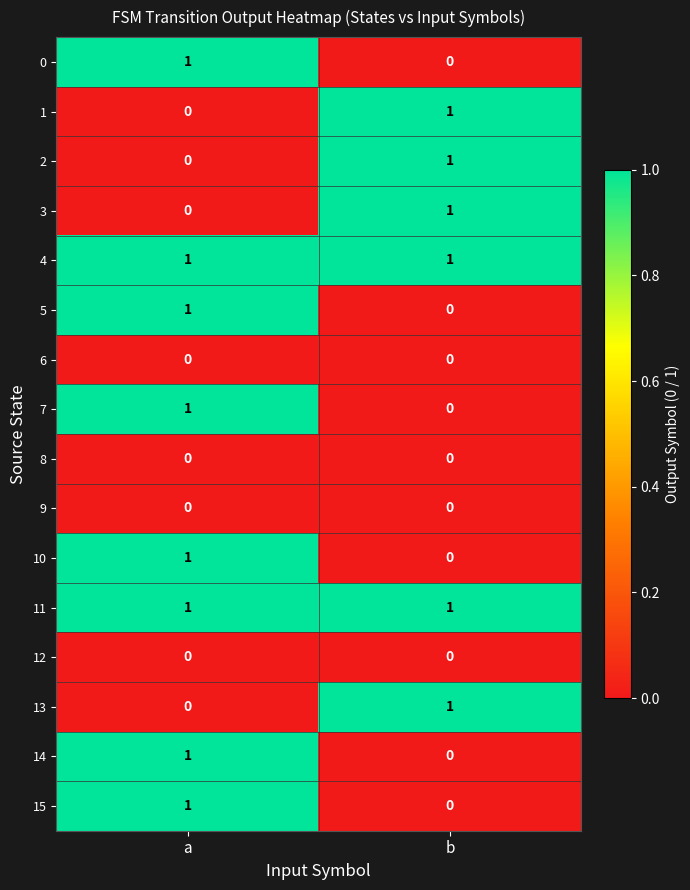

List the labels in order of 0 value, largest first.

a, b